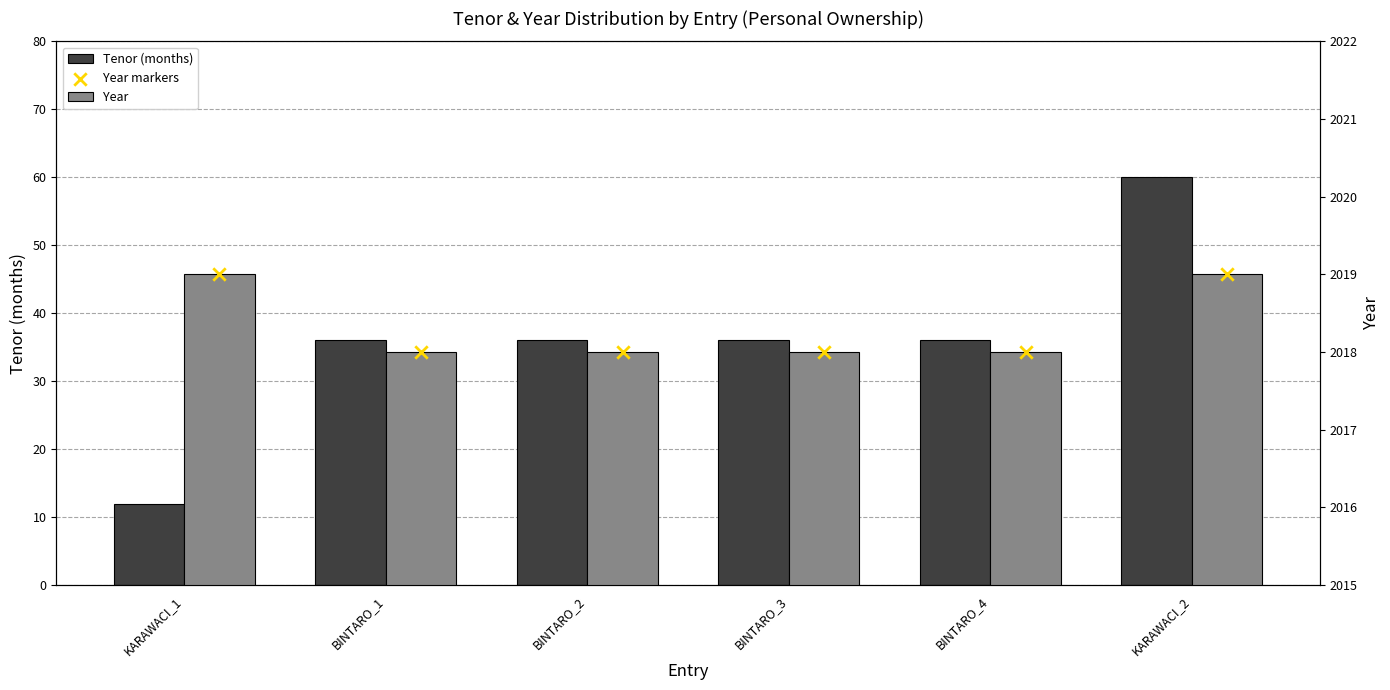

What is the total value across all series at BINTARO_4?

4072